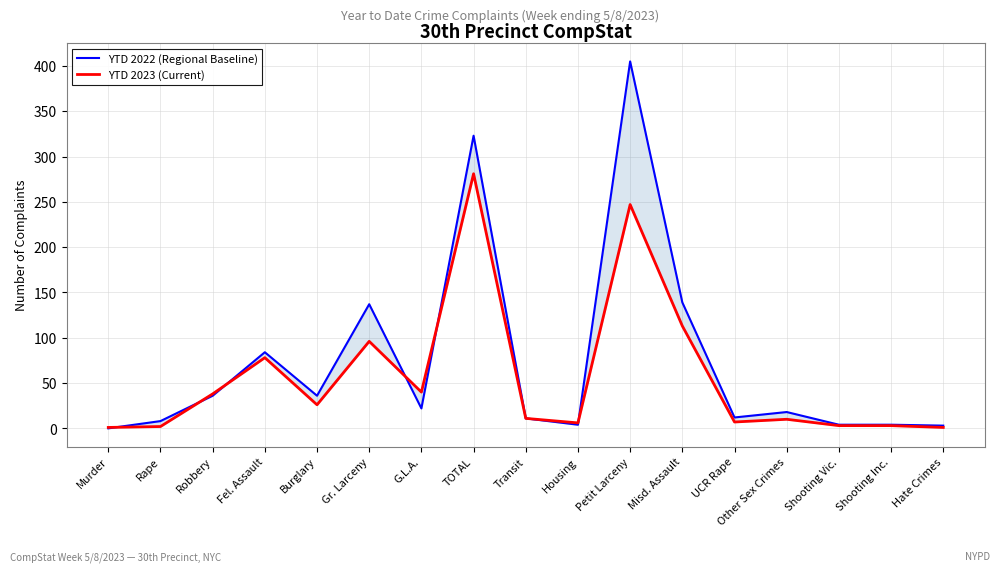

Where is the first local maximum for YTD 2022 (Regional Baseline)?

Fel. Assault